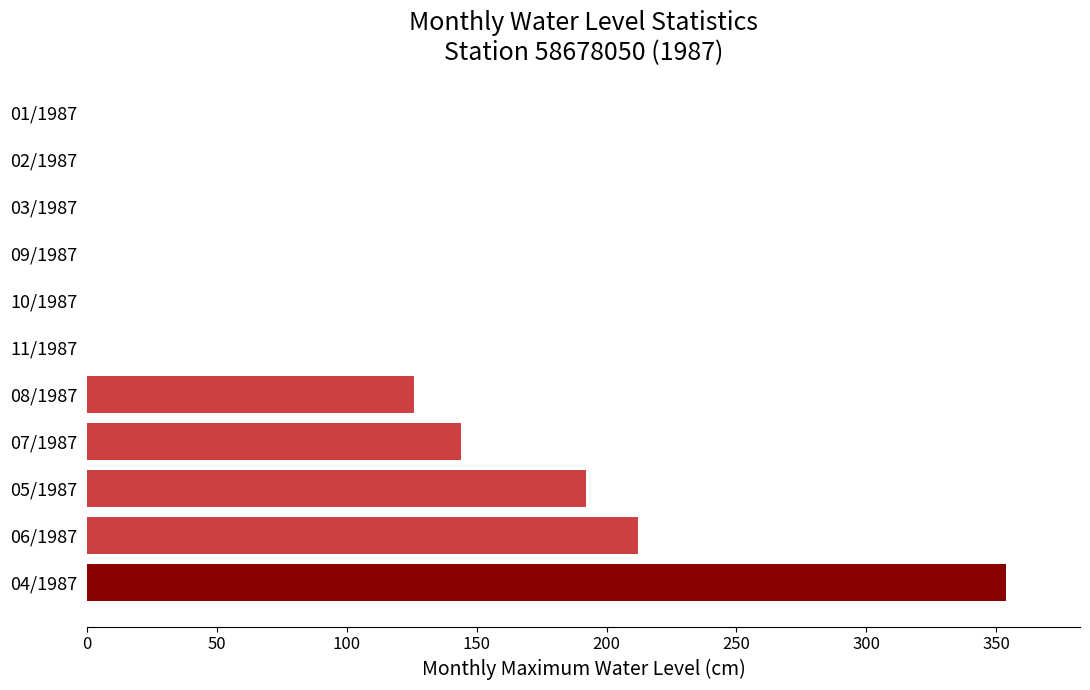

What is the sum of all values?

1028